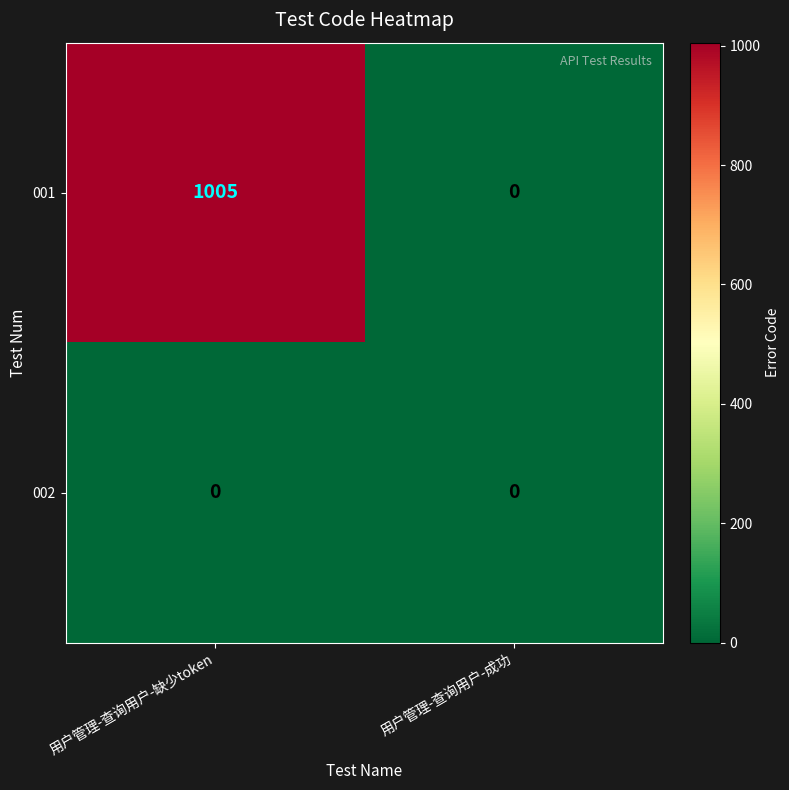

Rank the series by their average value, from highest to lowest.

001, 002